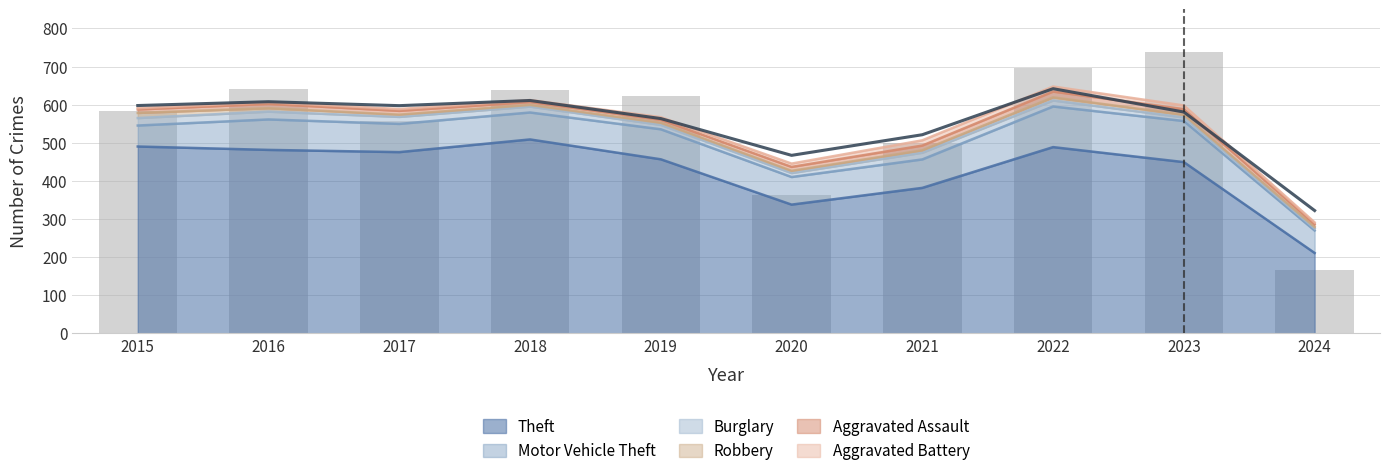

List the labels in order of Motor Vehicle Theft value, largest first.

2023, 2022, 2016, 2019, 2020, 2017, 2018, 2021, 2015, 2024